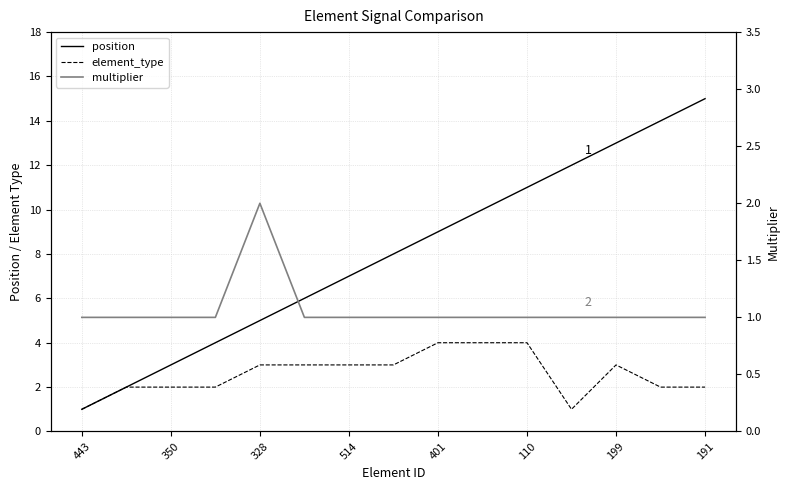

List the series in order of their overall mean, lowest first.

multiplier, element_type, position